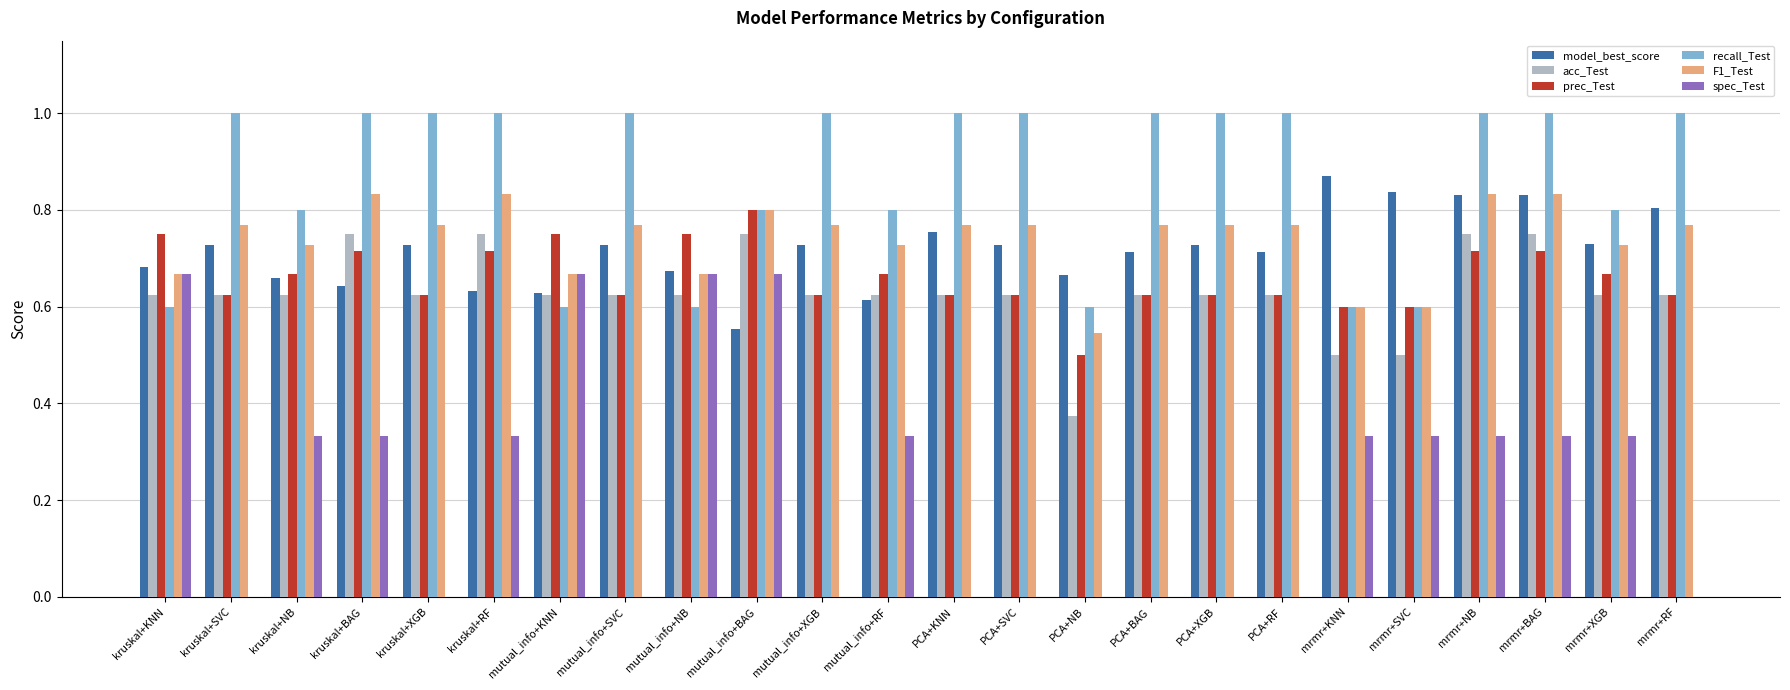

Count the prec_Test values in the range 0 to 1.

24